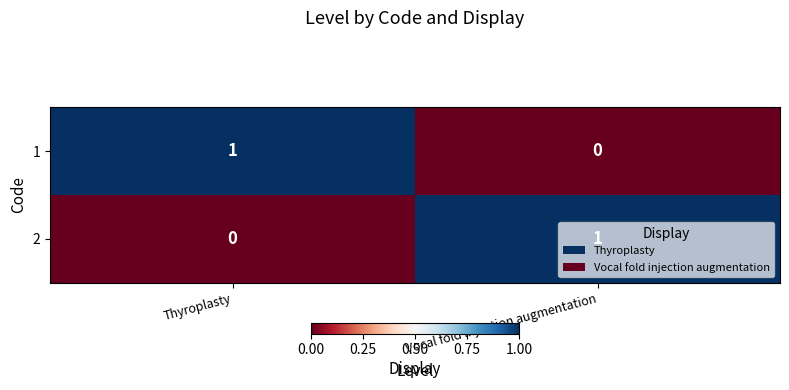

True or false: 1 has a value of 0 at Vocal fold injection augmentation.

True